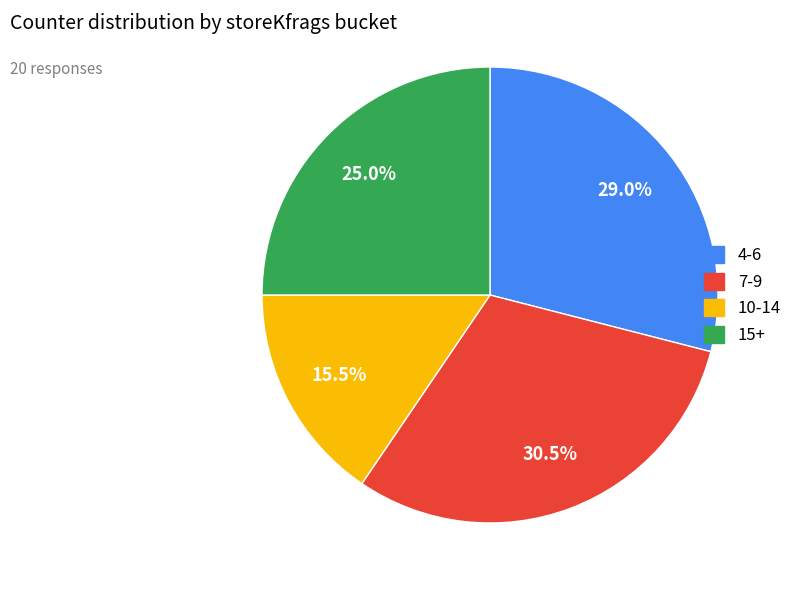

How many slices are in this pie chart?

4